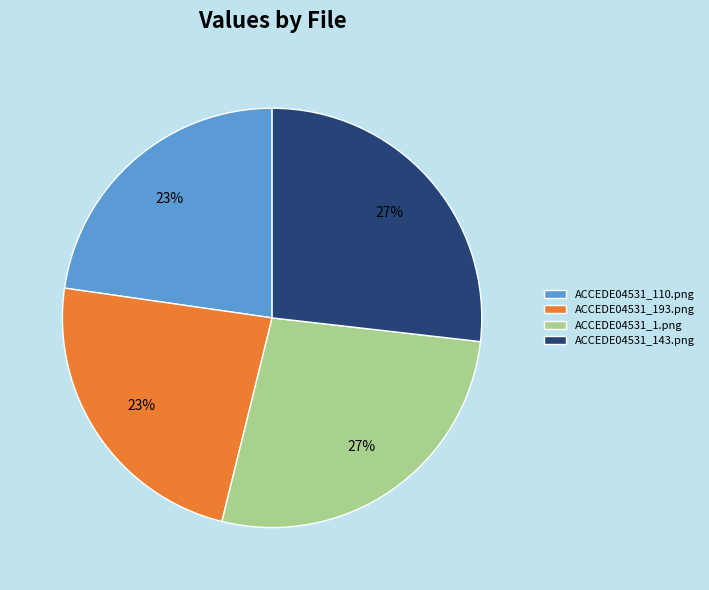

Is it true that ACCEDE04531_110.png is 28% of the pie?

False